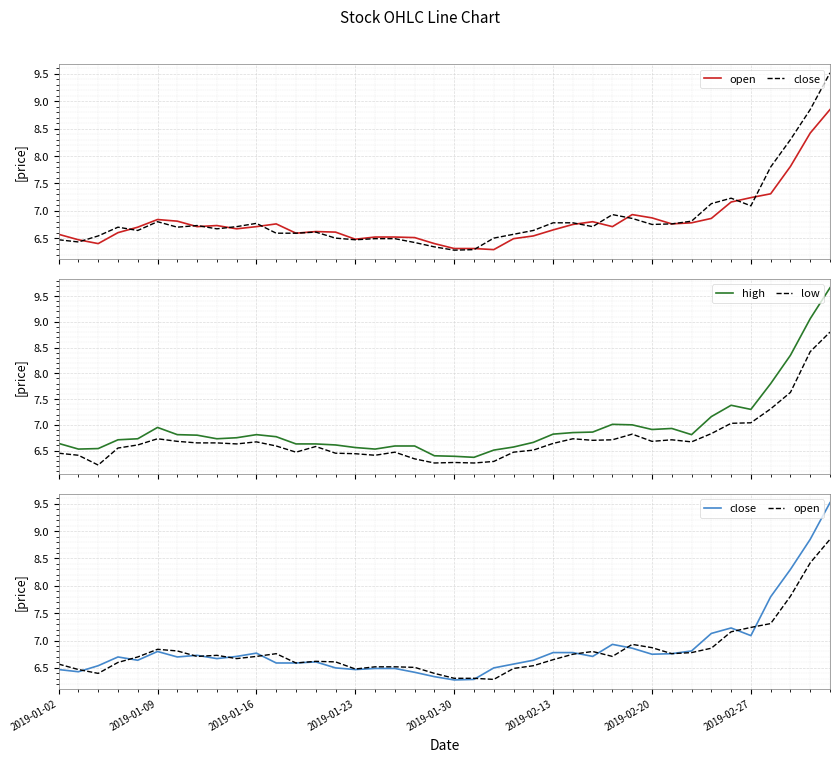

True or false: high and close cross at least once.

False